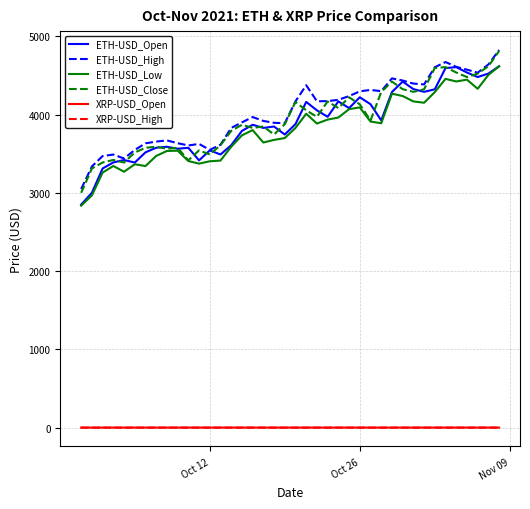

True or false: ETH-USD_Close and XRP-USD_Open intersect in this chart.

False